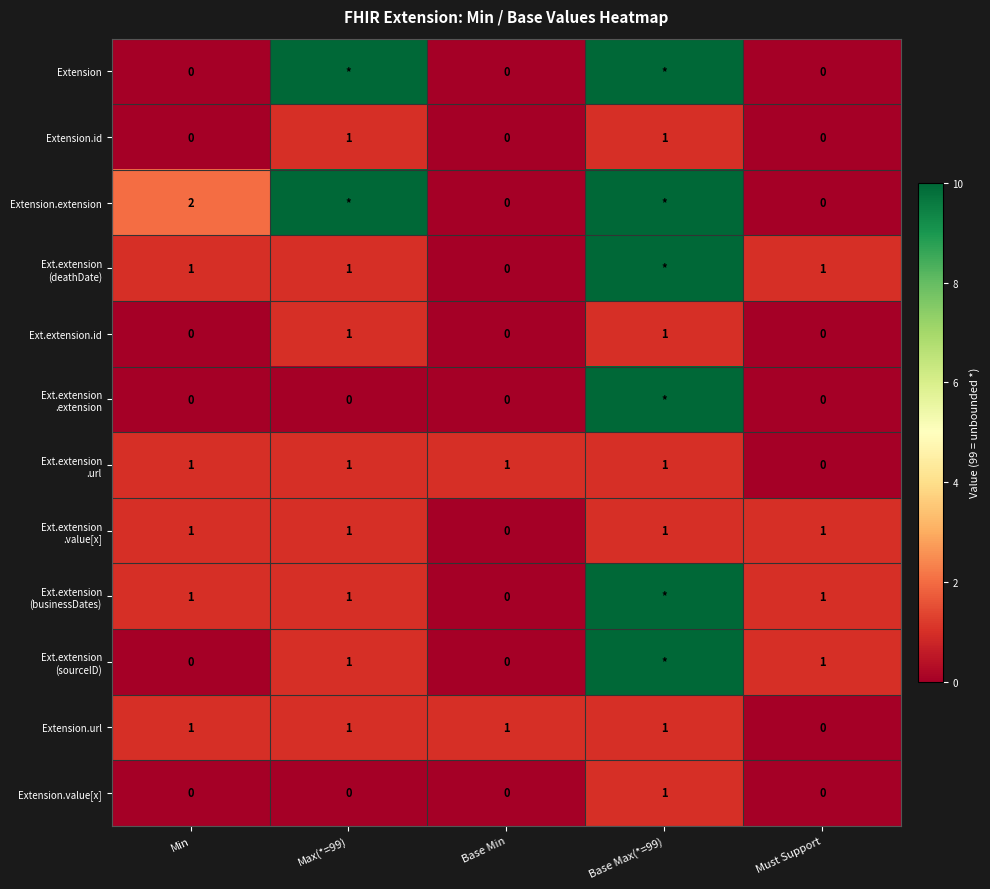

At which label is Extension.url closest to 0?

Must Support